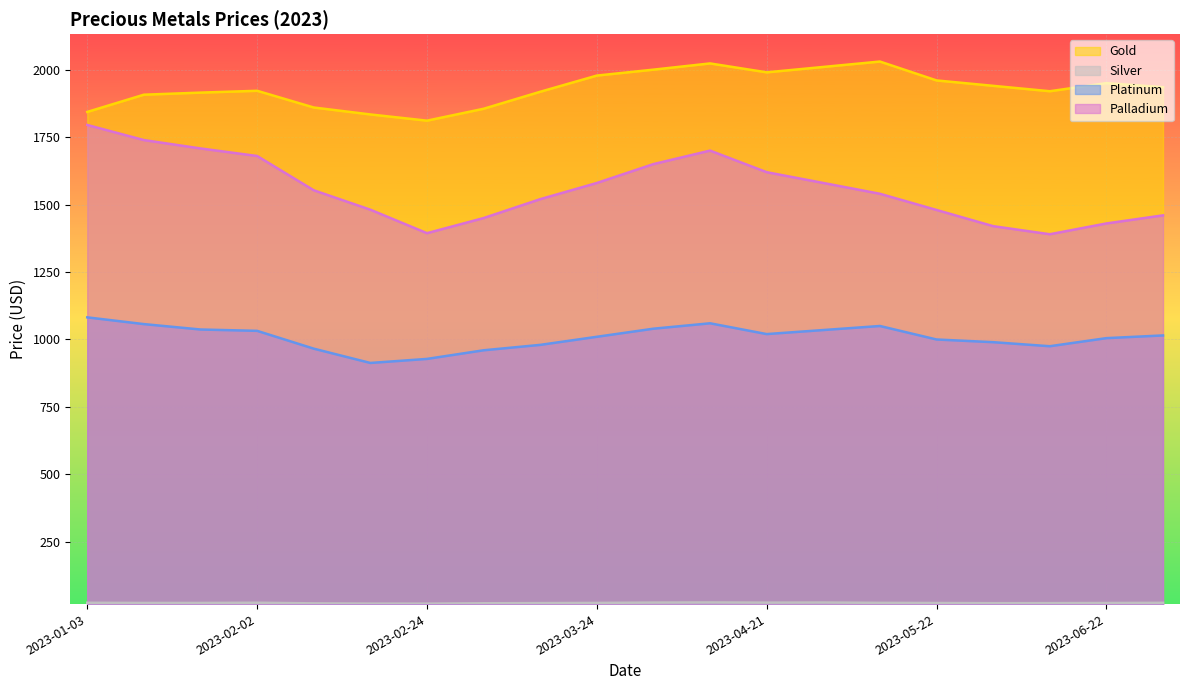

What is the difference between the highest and lowest values at 2023-06-01?

1917.2